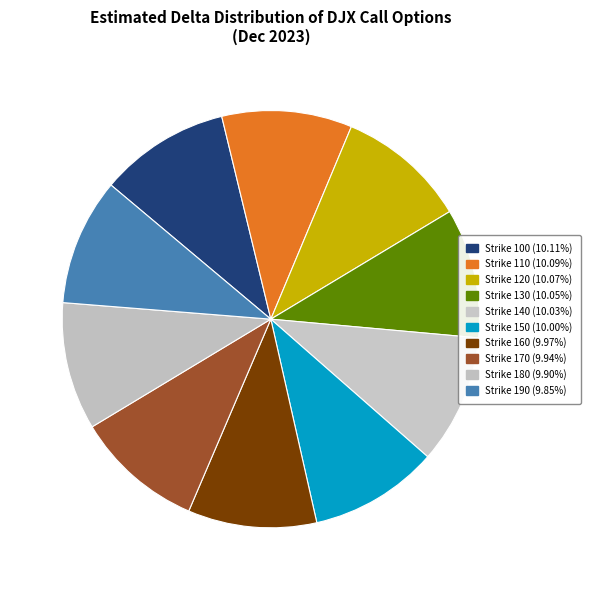

How many segments does this pie chart have?

10